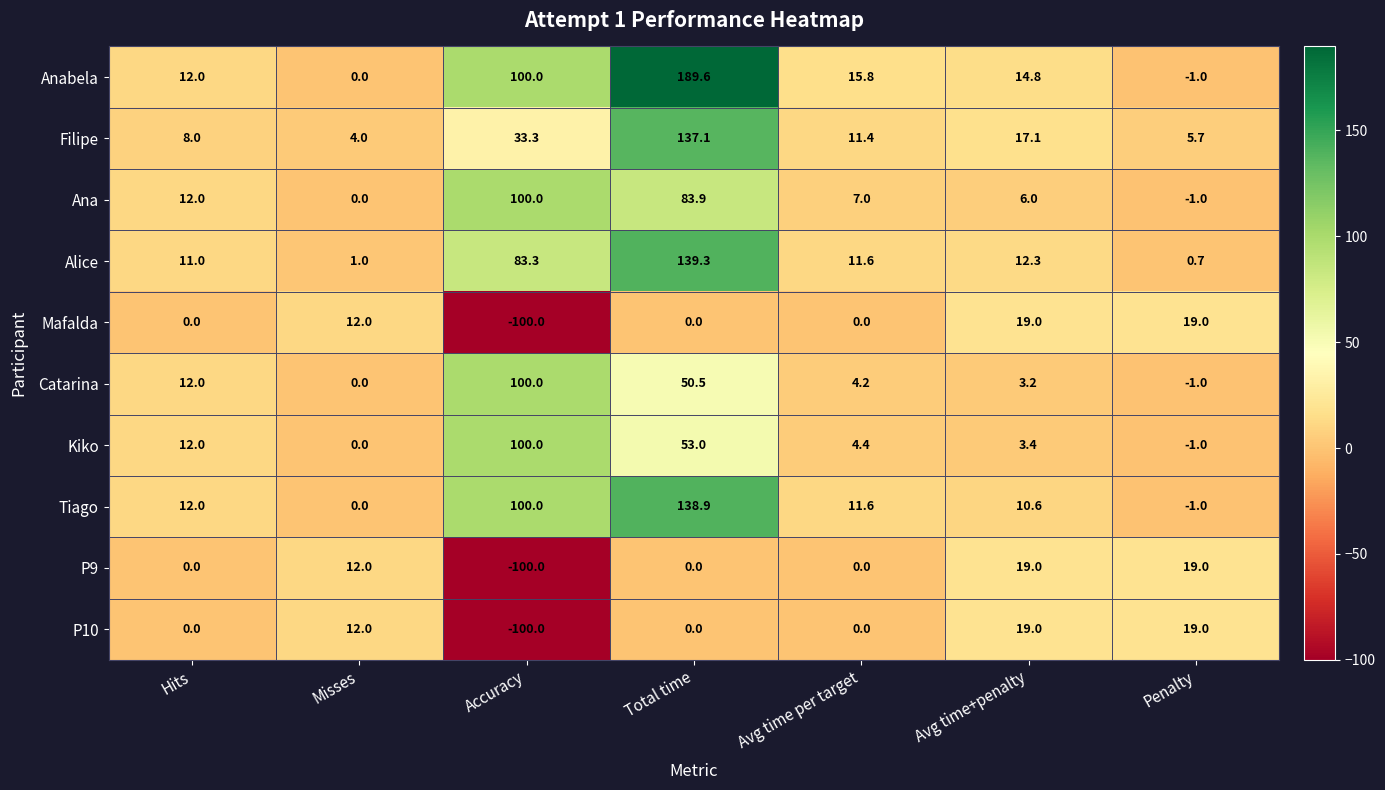

The Tiago series shows 138.9 at Total time. True or false?

True